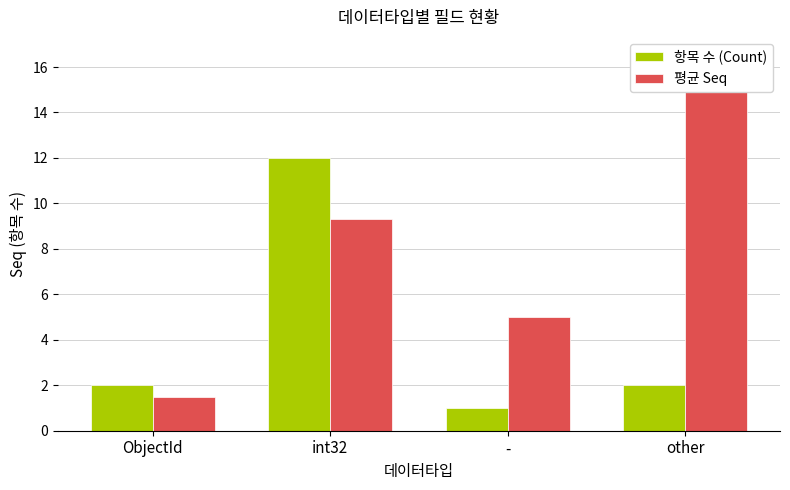

List the labels in order of 평균 Seq value, smallest first.

ObjectId, -, int32, other